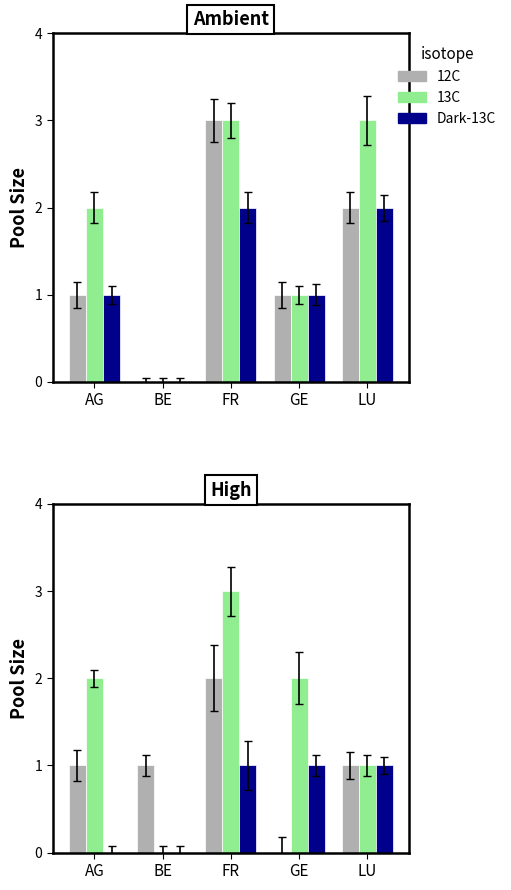

How many bars are there in each group?

3